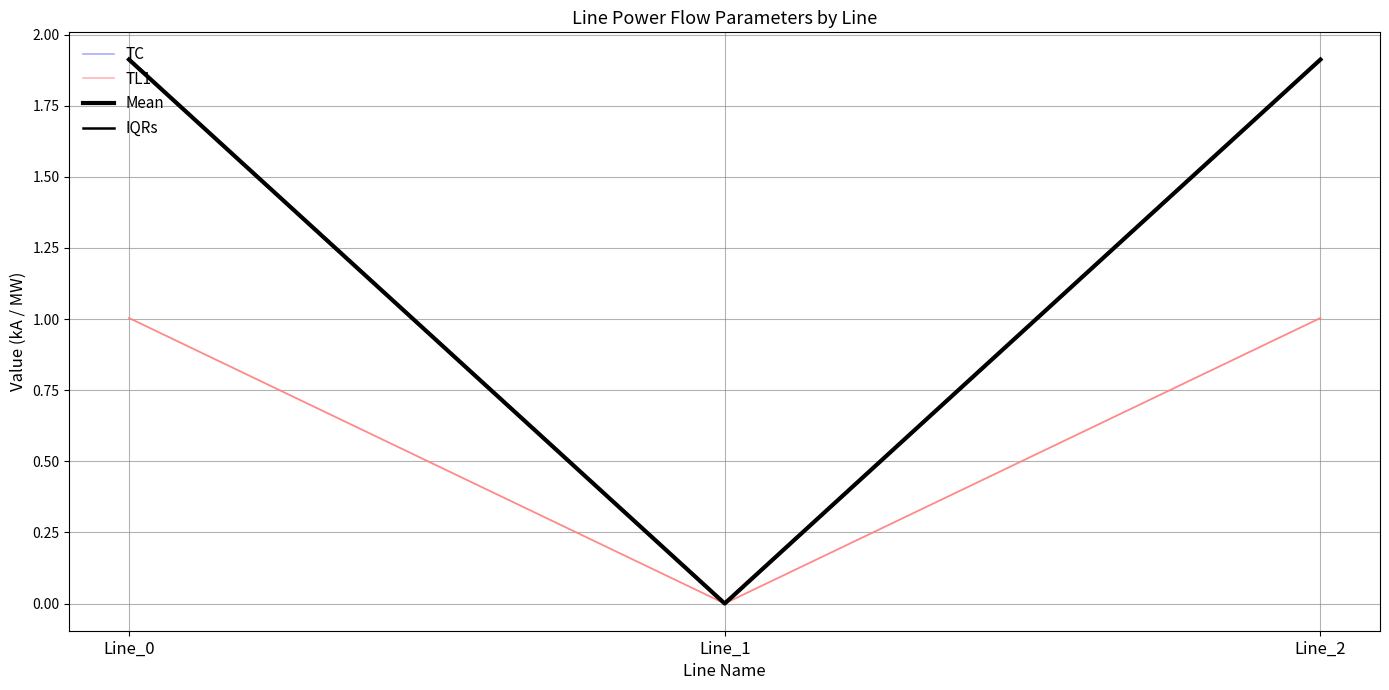

How many lines are shown in the chart?

4